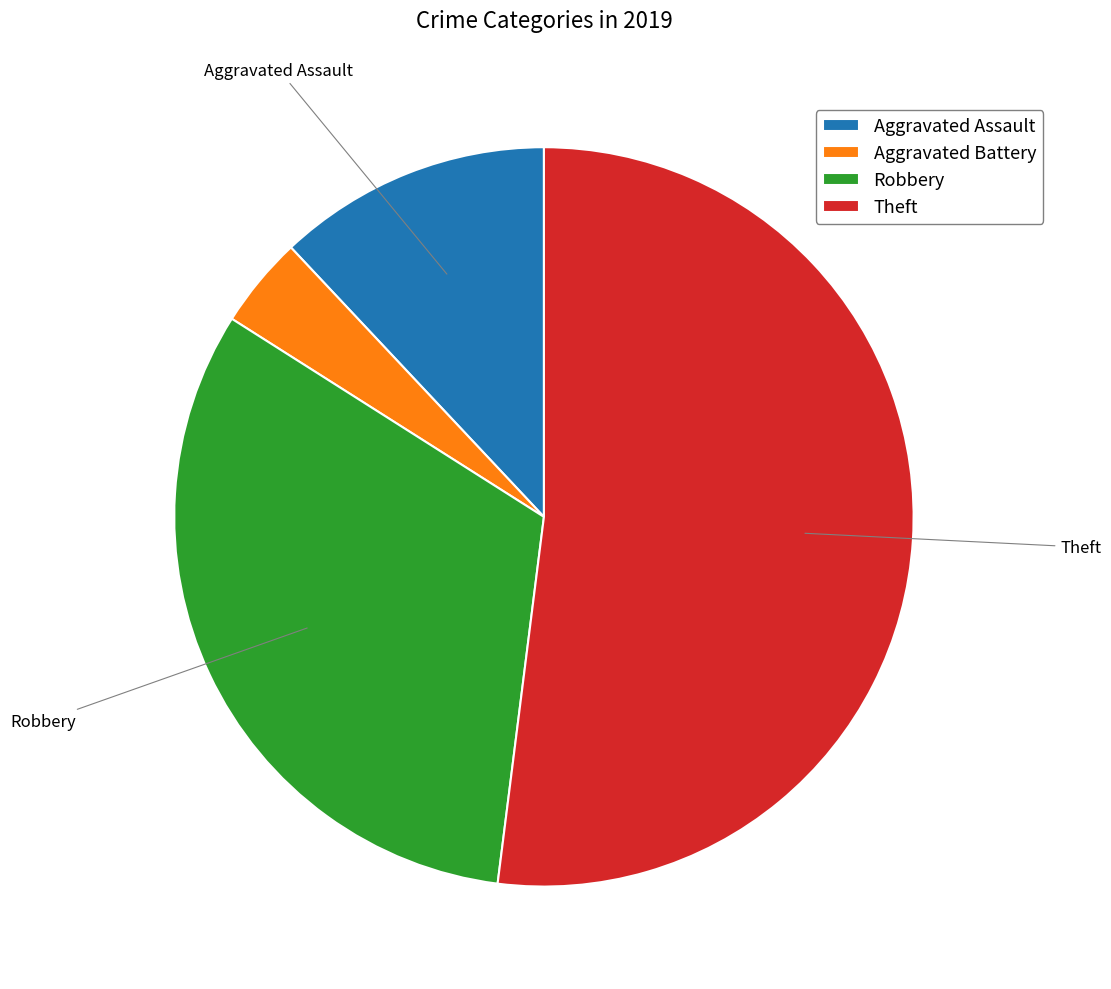

The Aggravated Battery slice represents 13% of the pie. True or false?

False